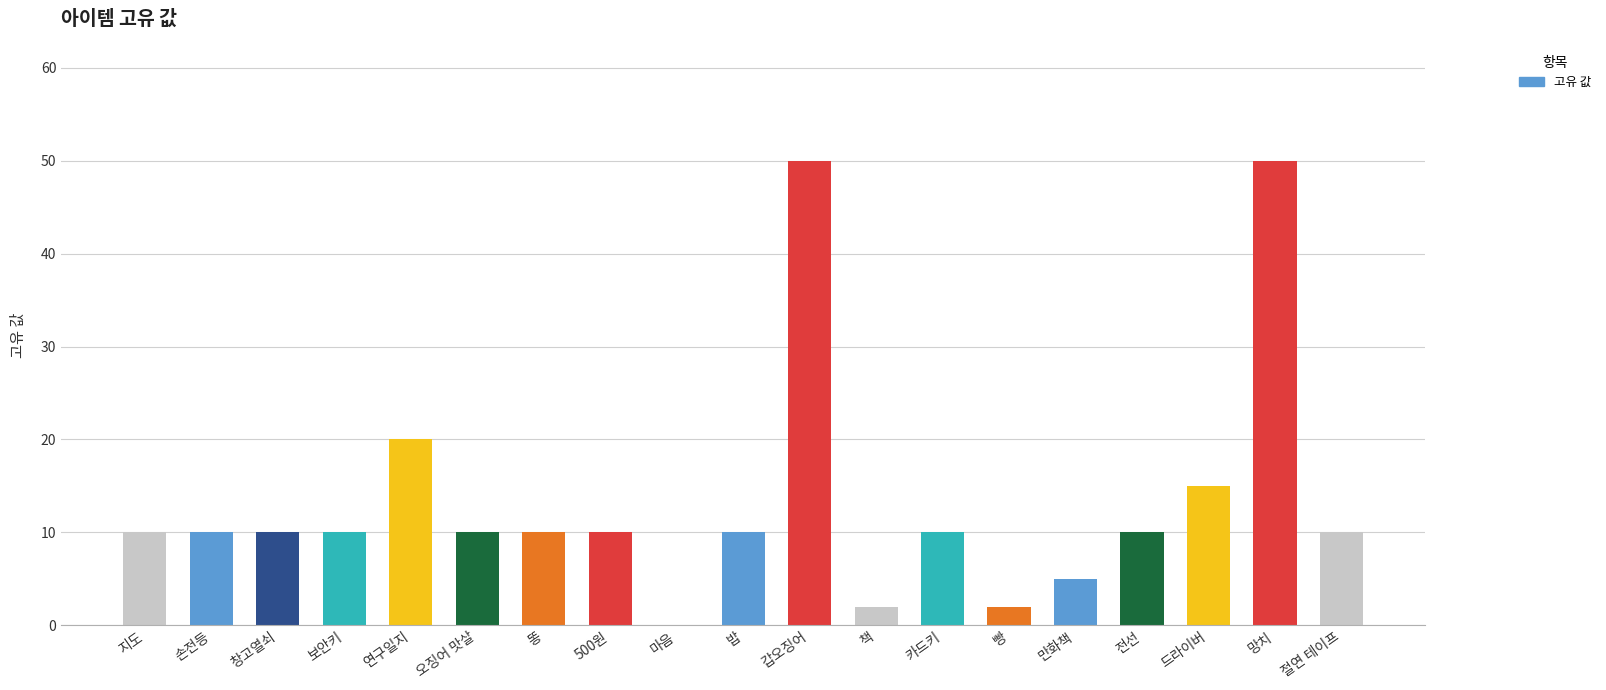

What is the sum of the values at 절연 테이프 and 전선?

20